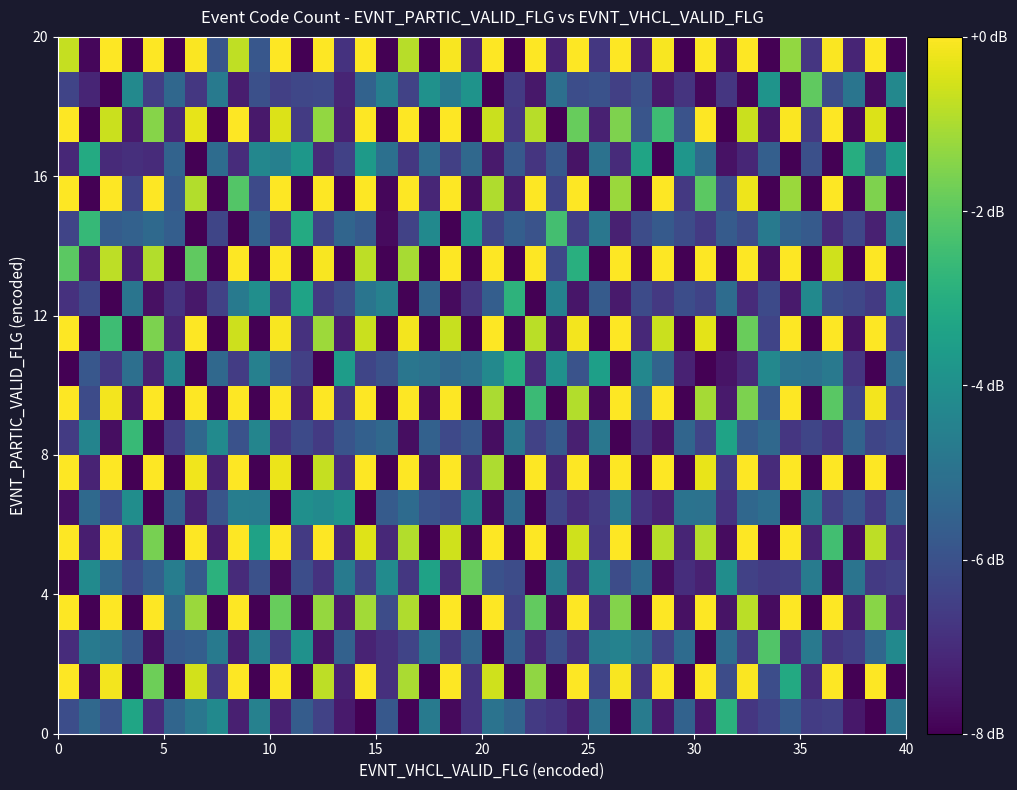

What is the minimum value shown in the chart?

-8.0